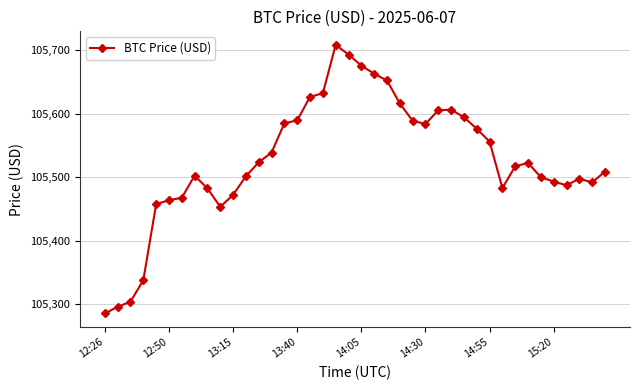

What is the smallest value displayed?

105285.1